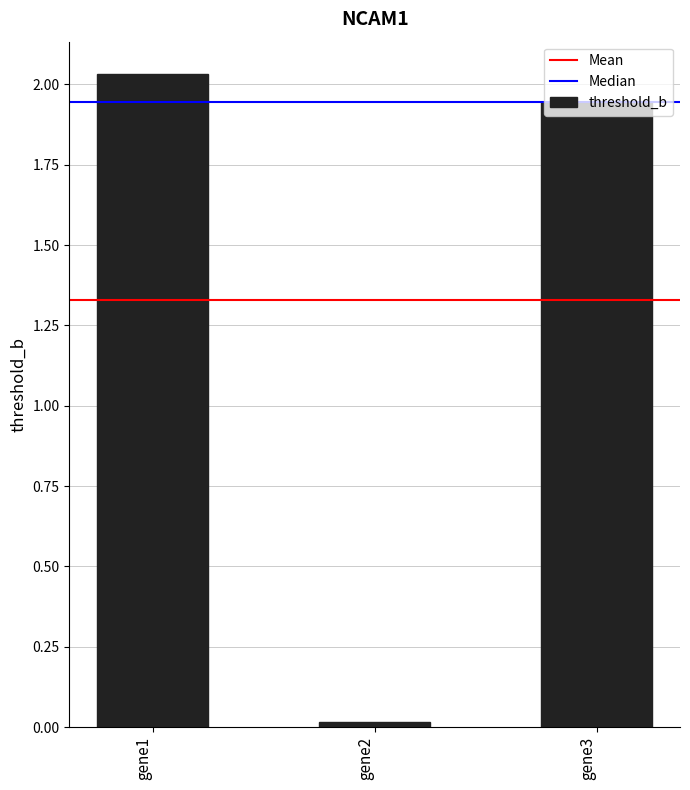

Between gene2 and gene1, which is larger?

gene1